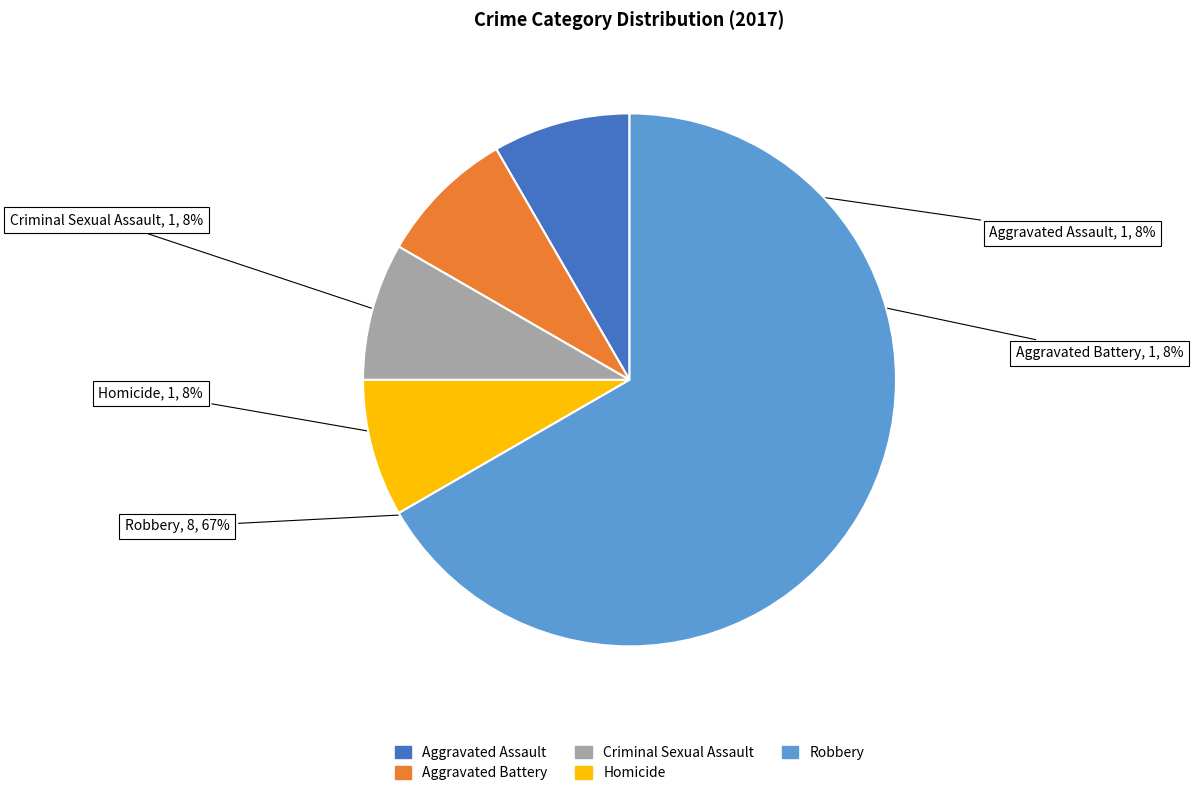

Which category has the biggest portion of the pie?

Robbery